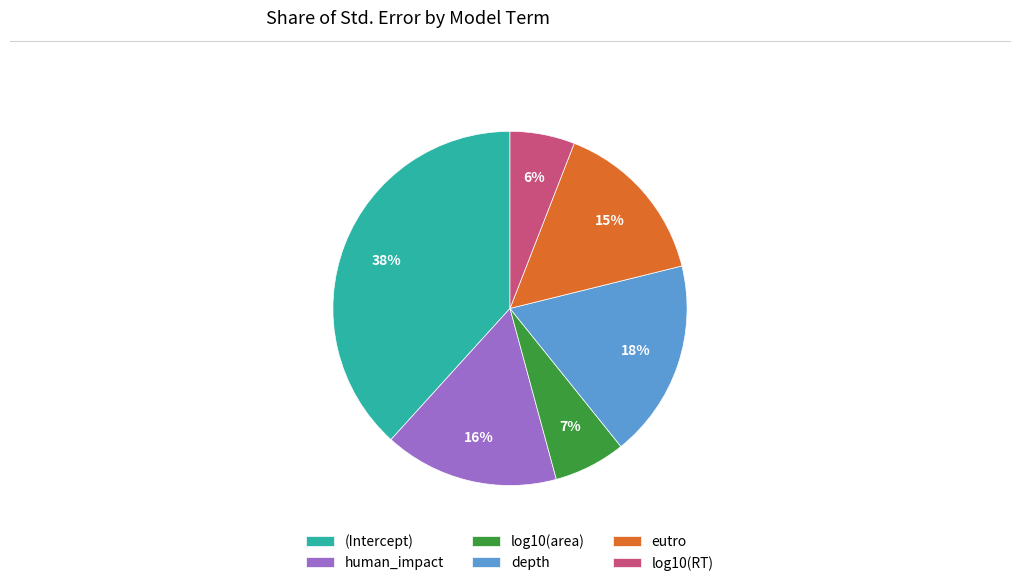

How many segments does this pie chart have?

6